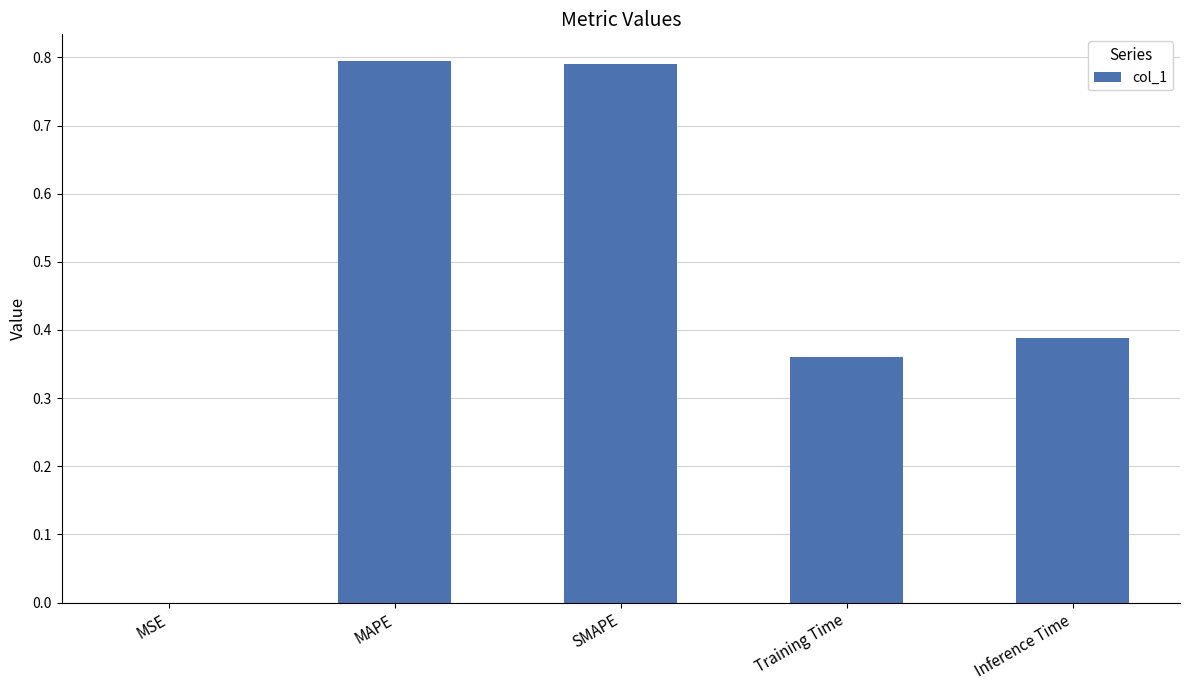

The value at SMAPE is 1.2. True or false?

False